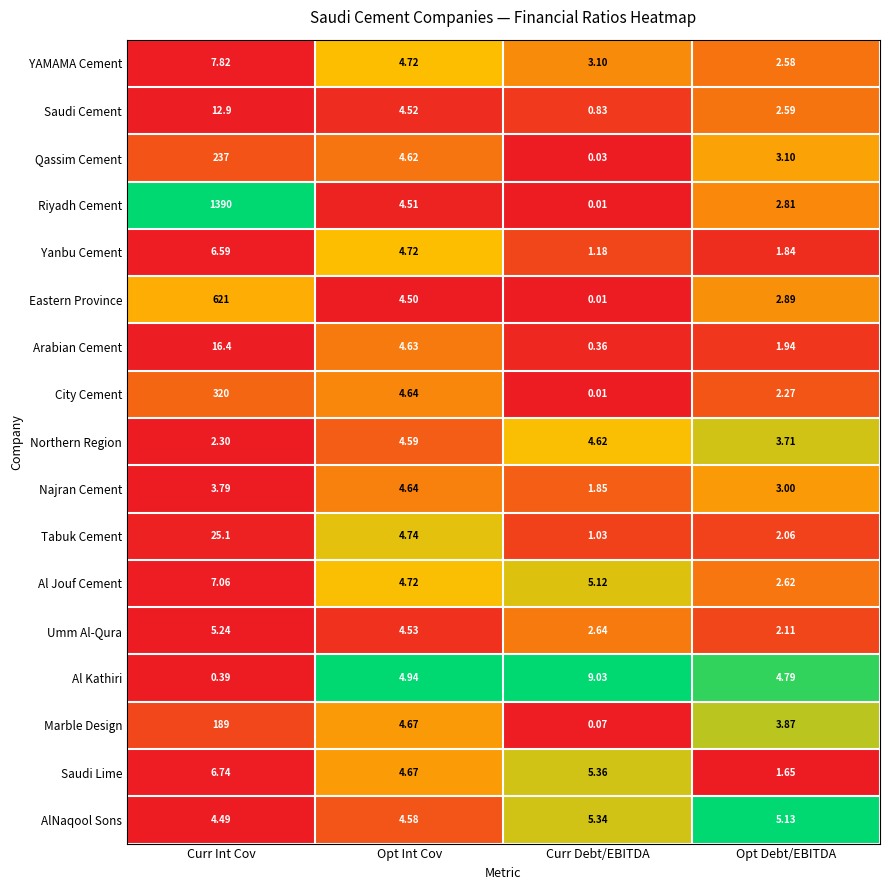

List the series in order of their peak value, lowest first.

Northern Region, Najran Cement, Umm Al-Qura, AlNaqool Sons, Yanbu Cement, Saudi Lime, Al Jouf Cement, YAMAMA Cement, Al Kathiri, Saudi Cement, Arabian Cement, Tabuk Cement, Marble Design, Qassim Cement, City Cement, Eastern Province, Riyadh Cement